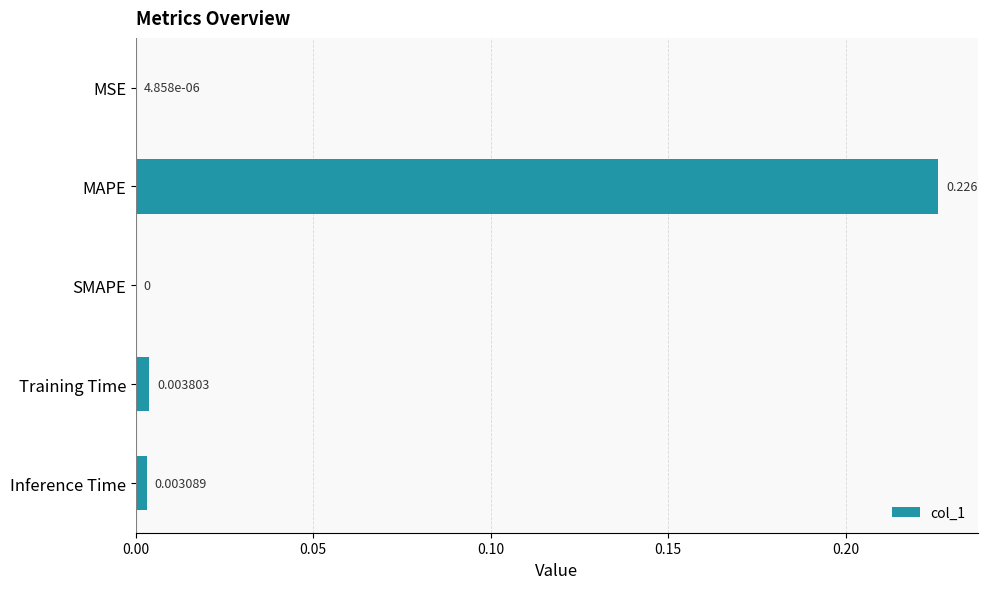

Are the bars horizontal?

Yes